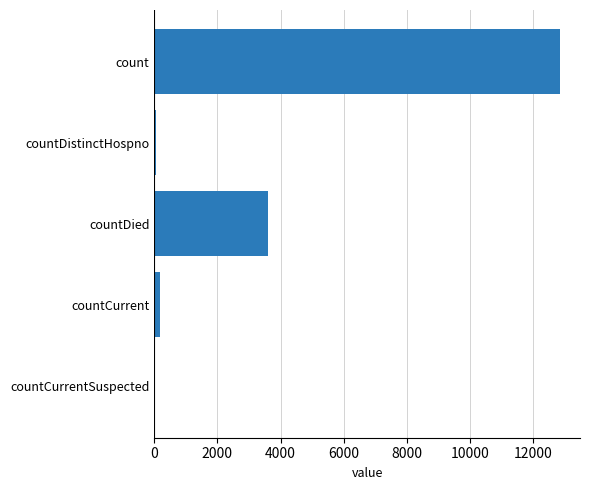

What is the greatest value displayed?

12834